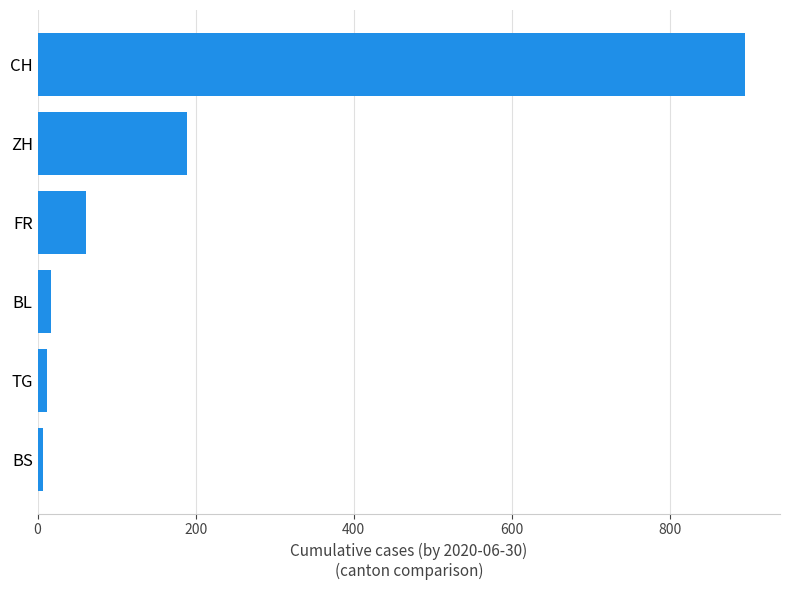

What is the difference between the second highest and minimum values?

182